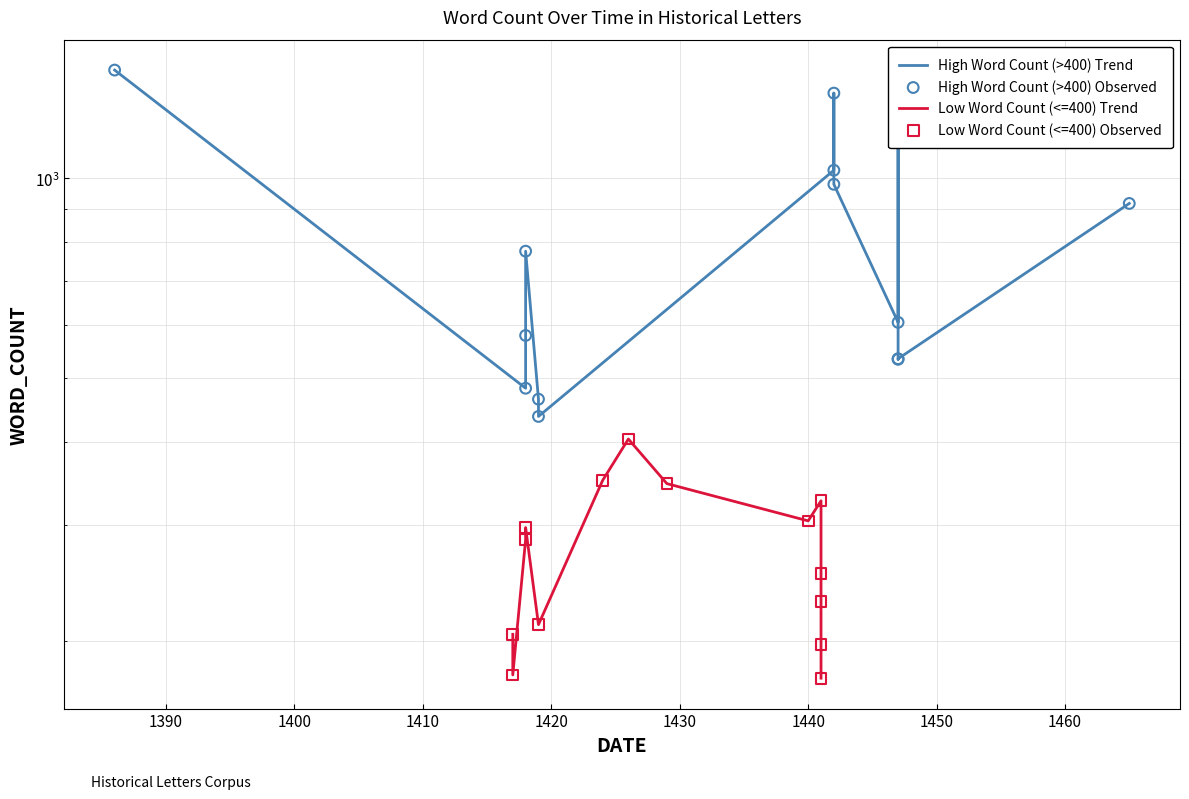

What are all the series names shown in the legend?

High Word Count (>400) Trend, Low Word Count (<=400) Trend, High Word Count (>400) Observed, Low Word Count (<=400) Observed